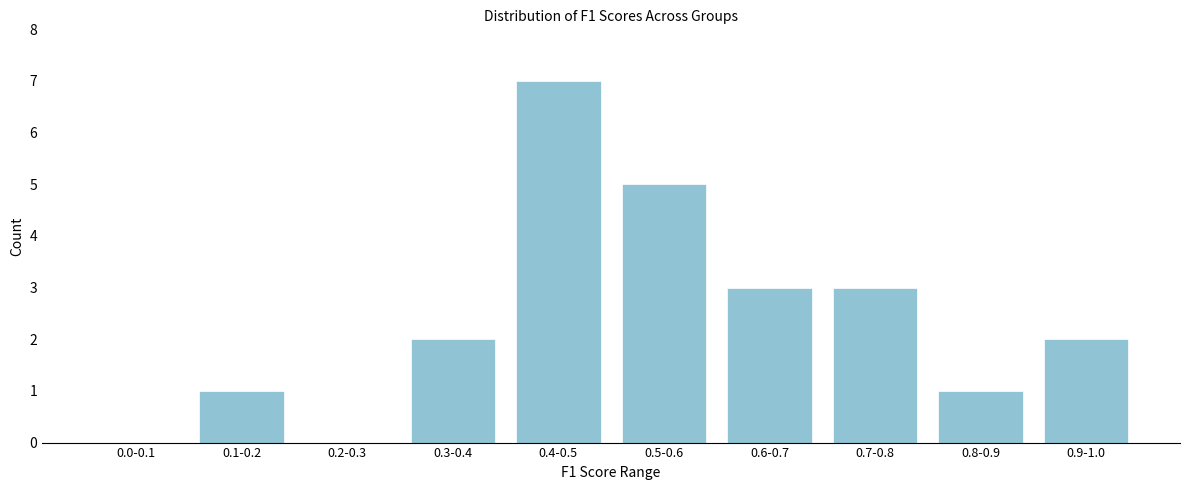

Reading right to left, what are all the values shown in this chart?

0.9-1.0=2	0.8-0.9=1	0.7-0.8=3	0.6-0.7=3	0.5-0.6=5	0.4-0.5=7	0.3-0.4=2	0.2-0.3=0	0.1-0.2=1	0.0-0.1=0